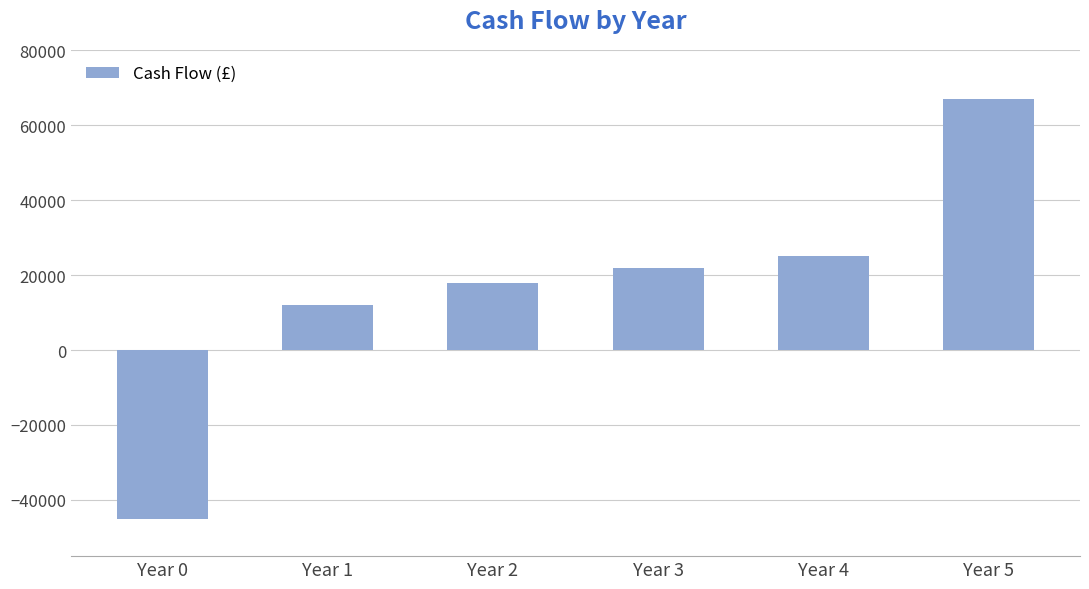

What is the value of the 5th bar from the left?

25000